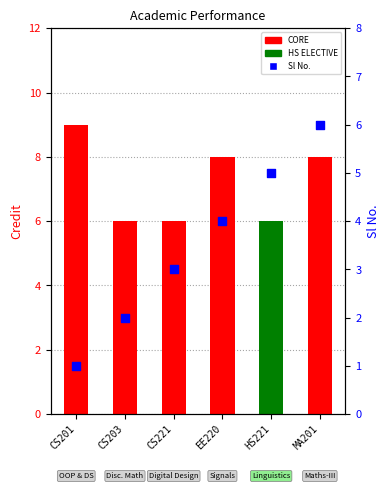

Between EE220 and MA201, which is larger?

MA201